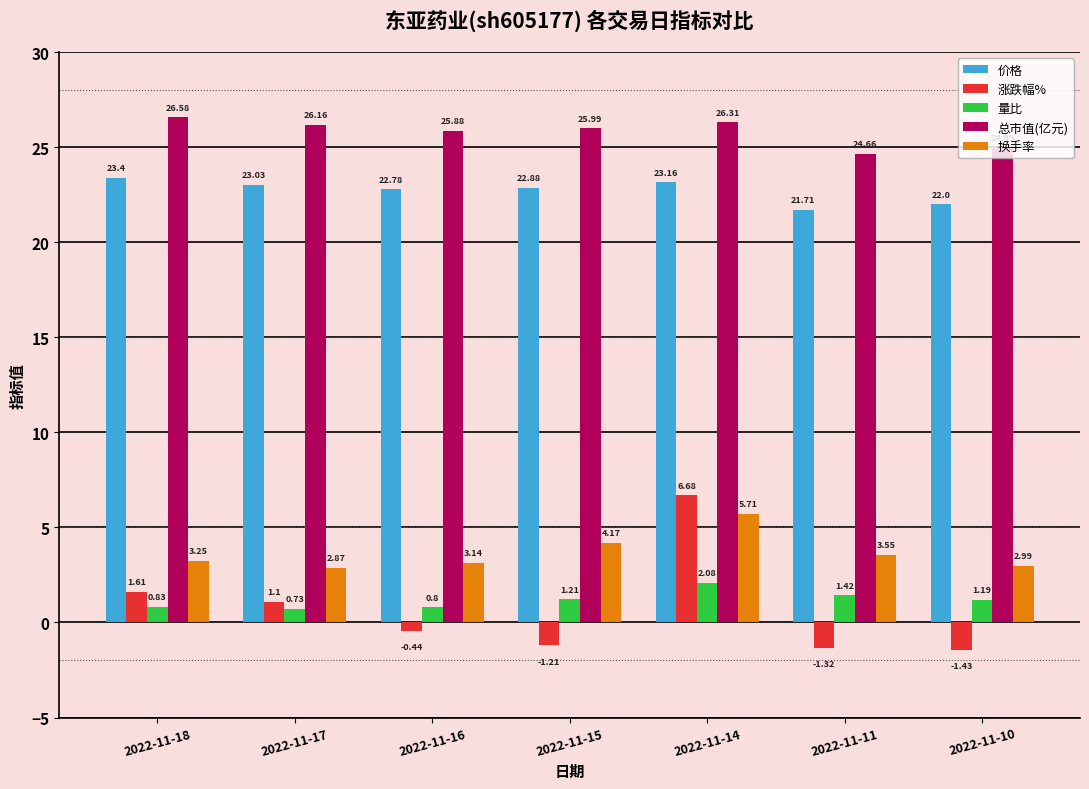

Are the bars grouped side by side (vs. stacked)?

Yes